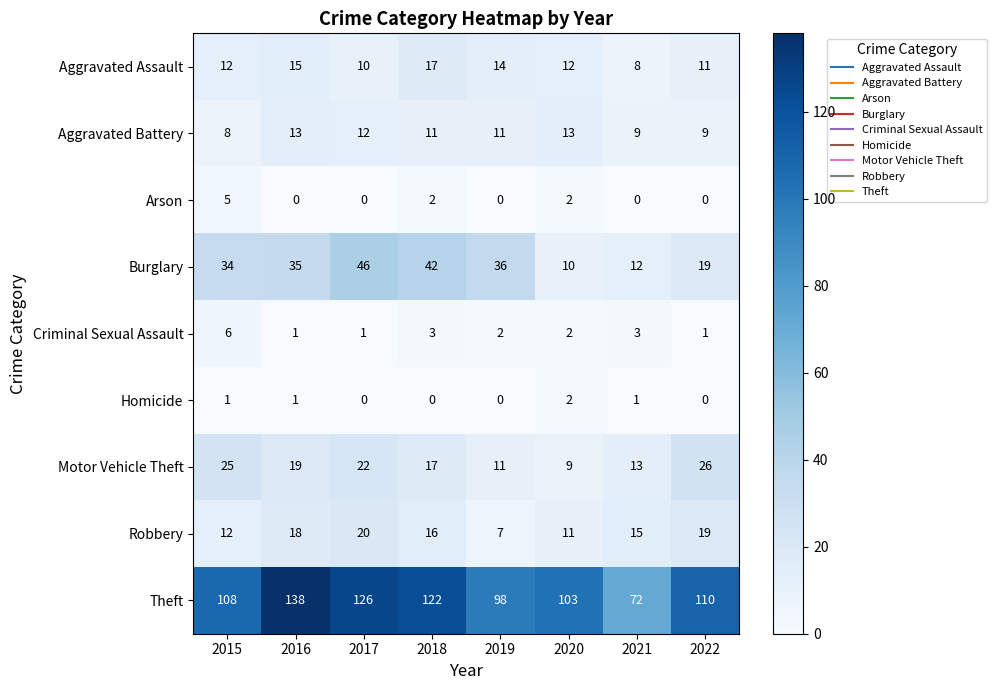

At how many categories does at least one series exceed 53?

8